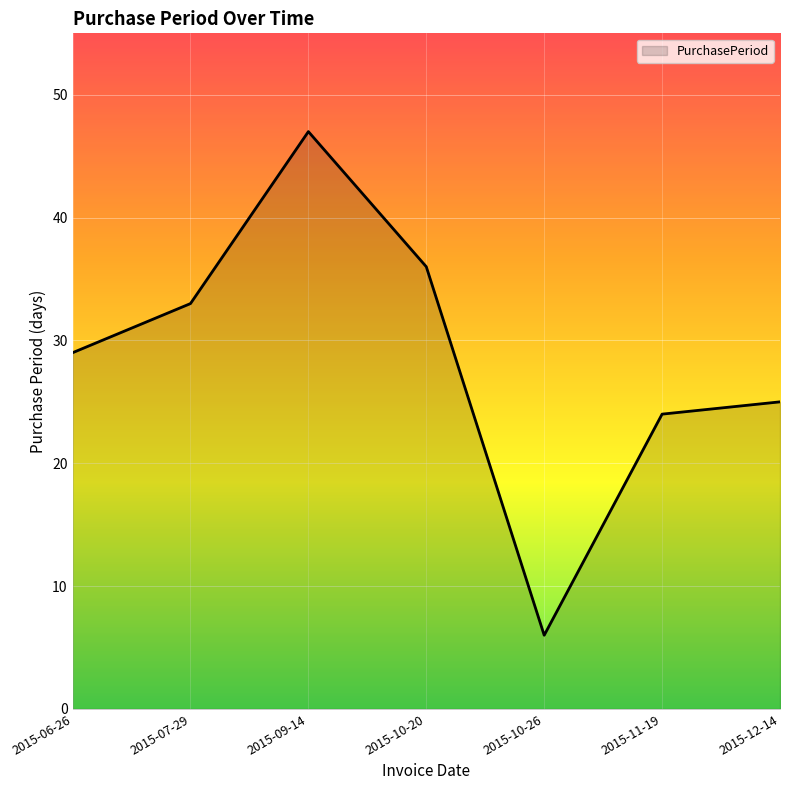

True or false: the data shows 6 at 2015-10-26.

True